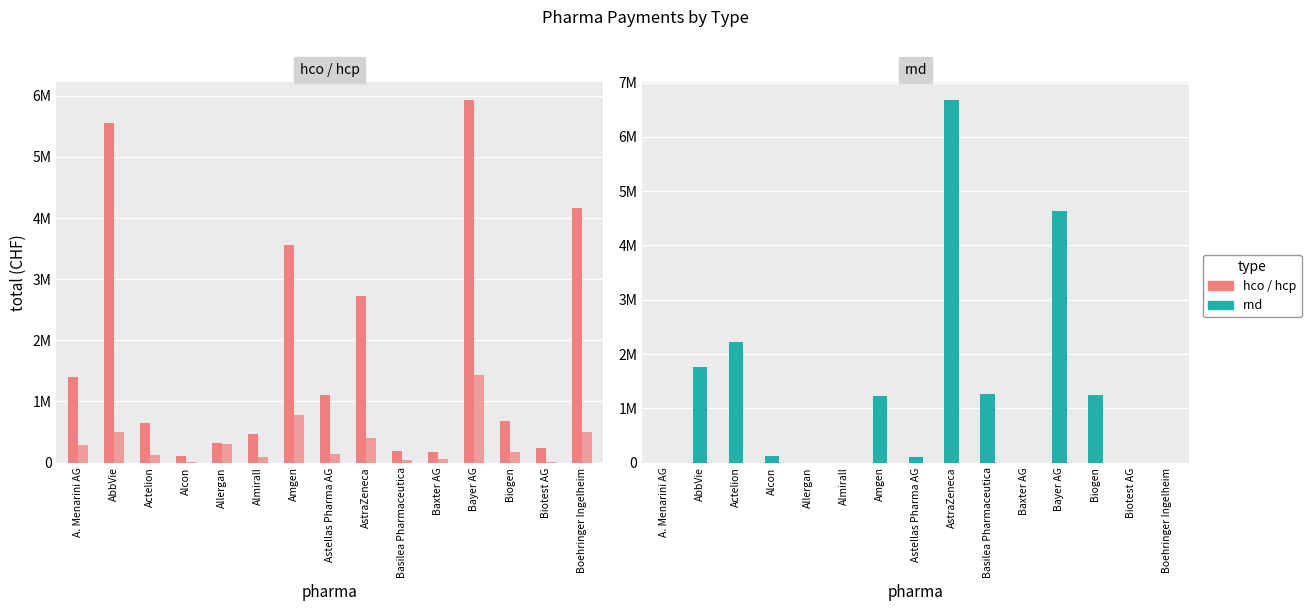

Between Amgen and Boehringer Ingelheim, which series saw the biggest shift?

rnd